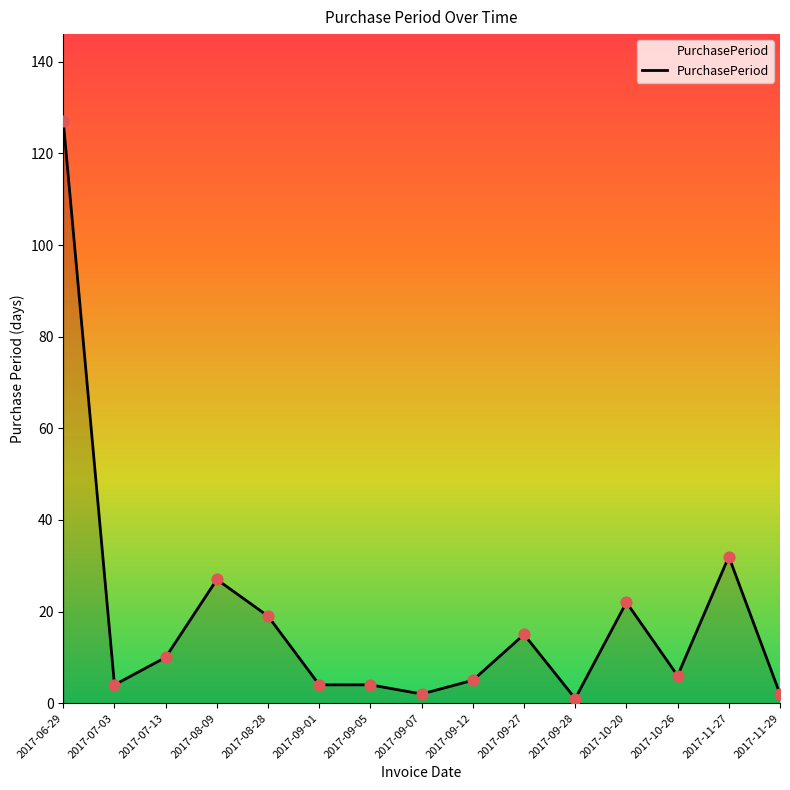

What is the ratio of the value at 2017-07-03 to the value at 2017-09-27?

0.3